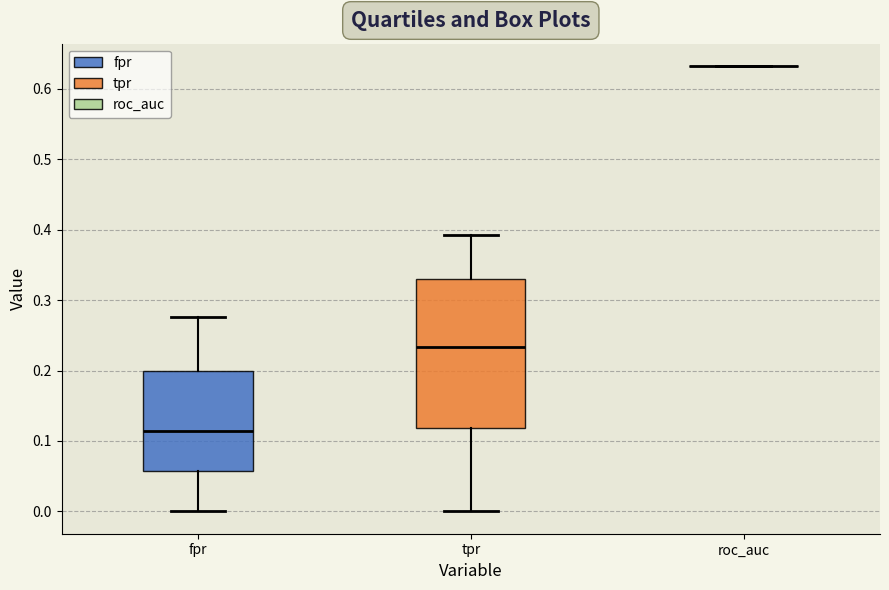

Where does the upper whisker of the box for fpr end on the y-axis? The values are not printed on the chart, so give them approximately, as read against the axis.

0.28